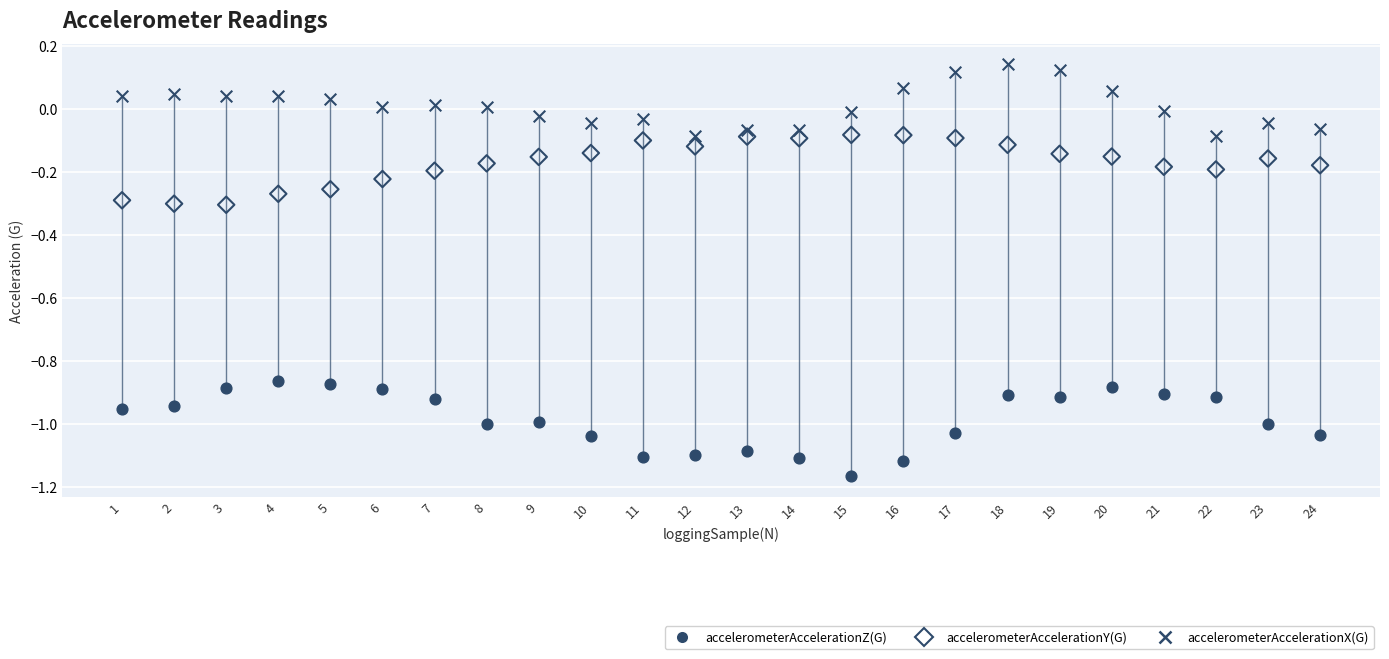

What is the X range (max minus min) for the scatter plot?

23.0